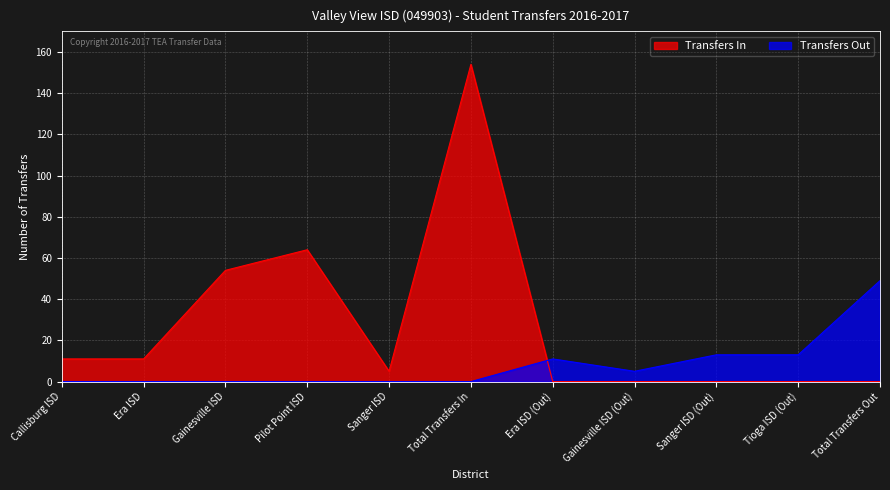

How many series are shown in this chart?

2